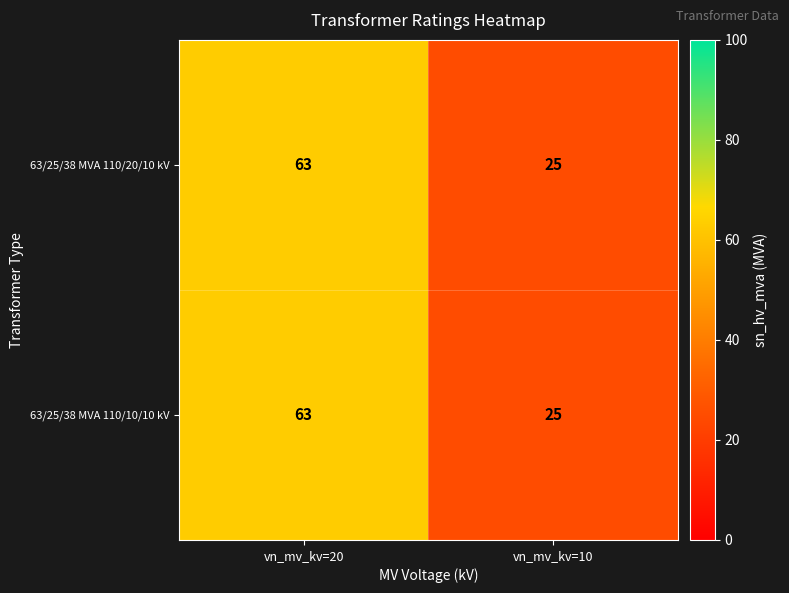

Reading left to right, list all the values displayed in this chart.

63/25/38 MVA 110/20/10 kV: vn_mv_kv=20=63	vn_mv_kv=10=25
63/25/38 MVA 110/10/10 kV: vn_mv_kv=20=63	vn_mv_kv=10=25